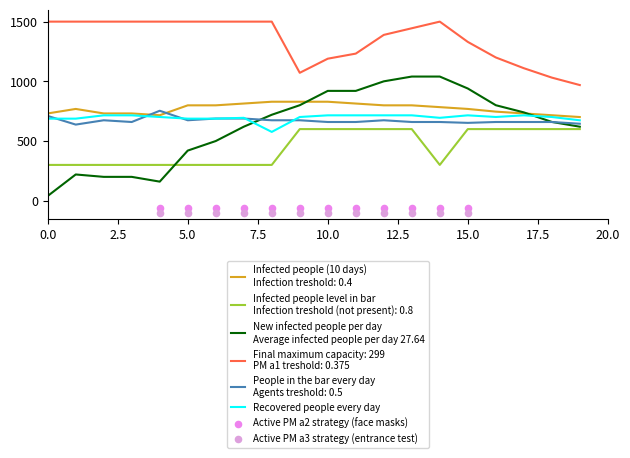

At how many categories does at least one series exceed 1437?

11